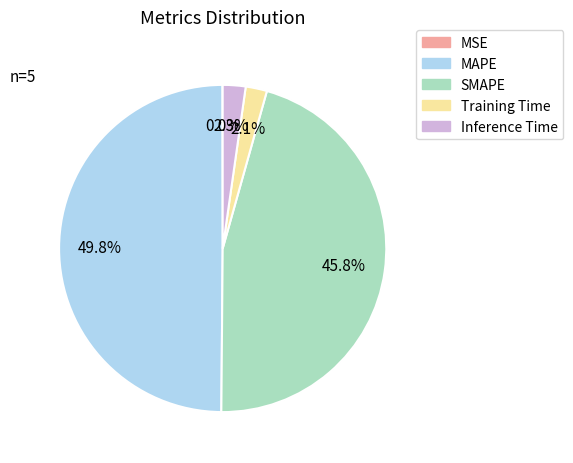

What is the largest slice in the pie chart?

MAPE